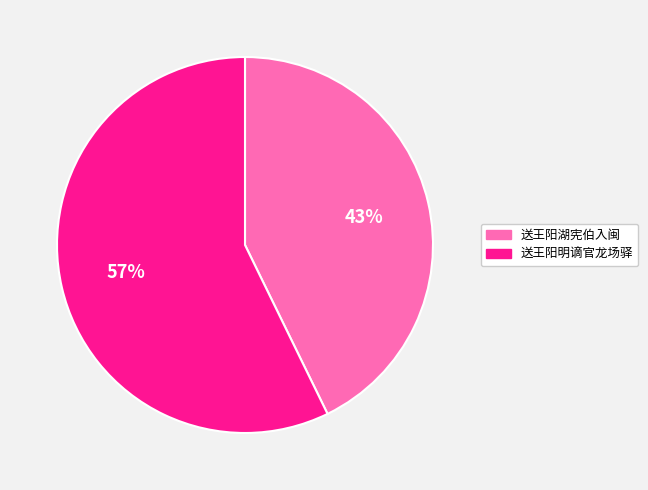

Between 送王阳湖宪伯入闽 and 送王阳明谪官龙场驿, which is larger?

送王阳明谪官龙场驿